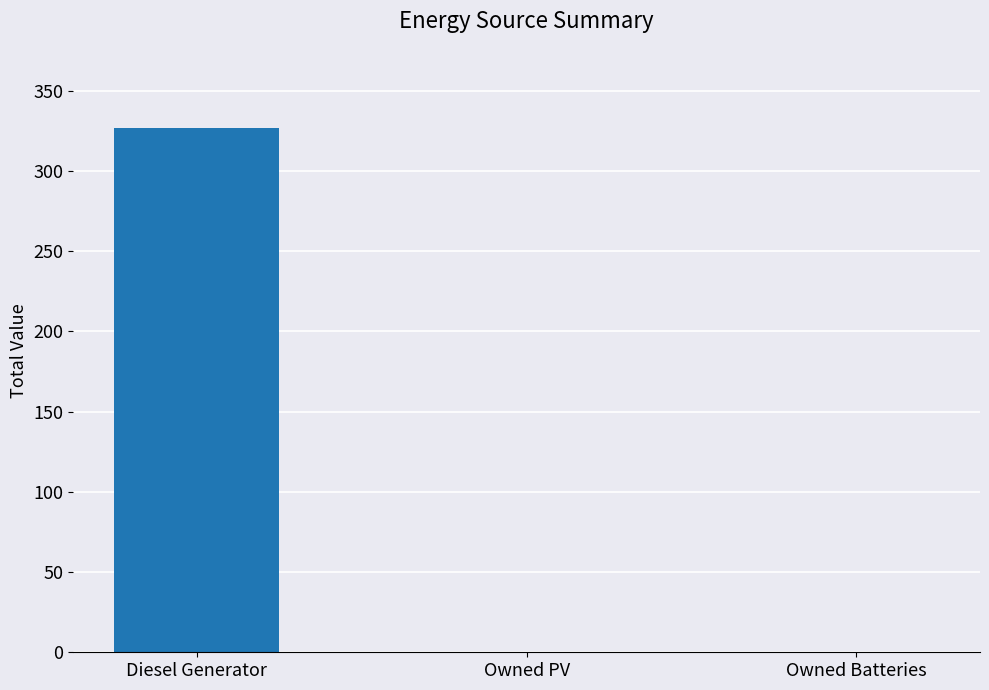

Reading left to right, list all the values displayed in this chart.

327	0	0